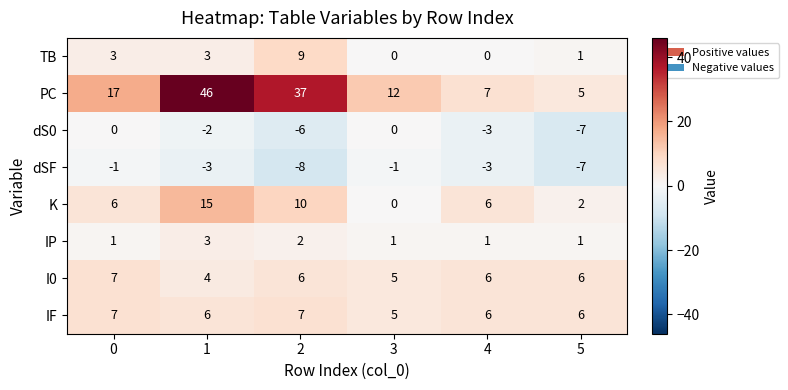

At which label is I0 closest to 5?

3